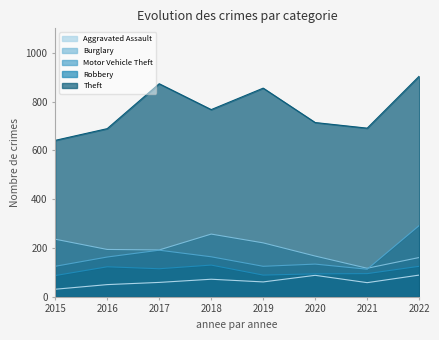

What is the total value across all series at 2019?

1351